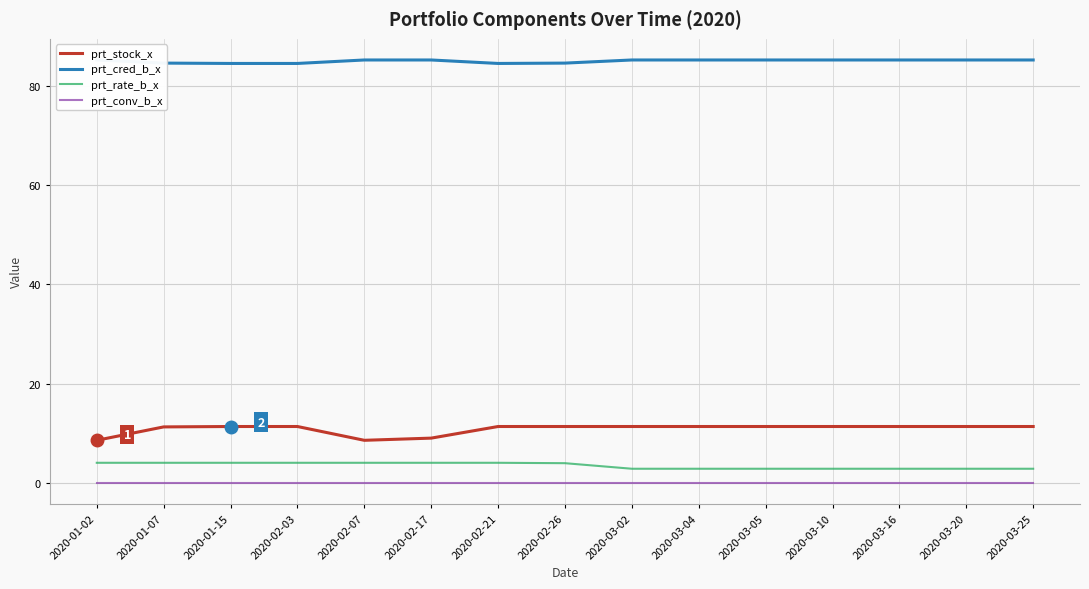

What is the value of the prt_rate_b_x point at the 10th from the left?

2.9